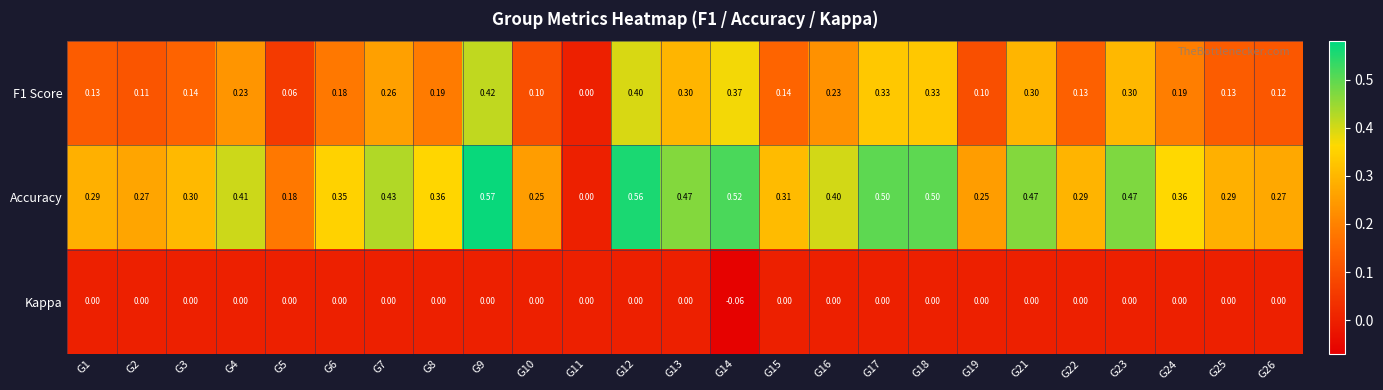

Which series has the largest range (max minus min)?

Accuracy